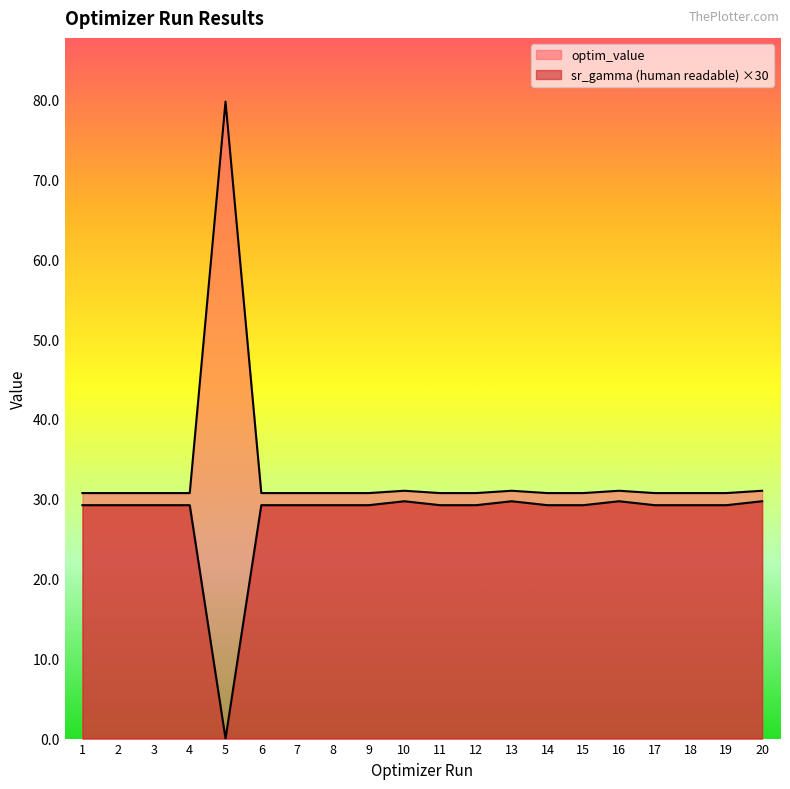

Does the chart have visible grid lines?

No